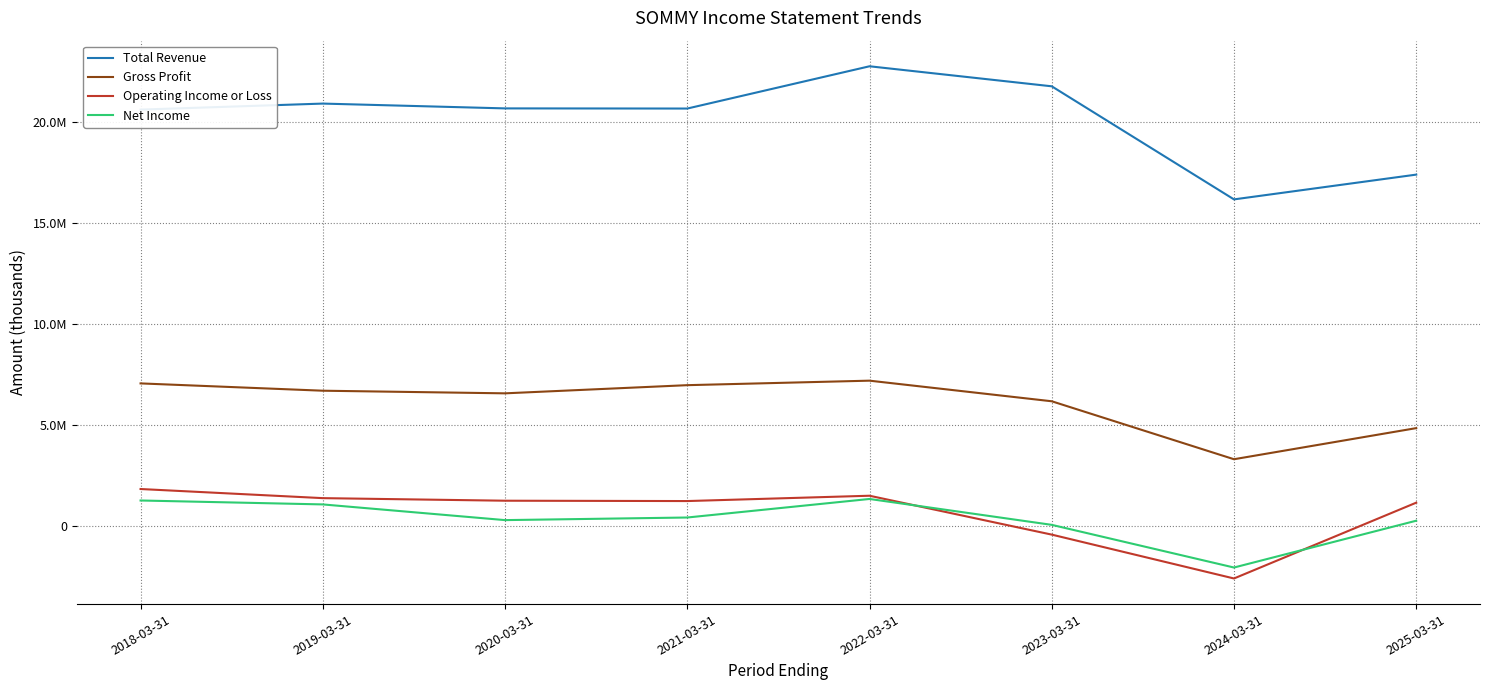

Does the chart display data point markers on the line(s)?

No